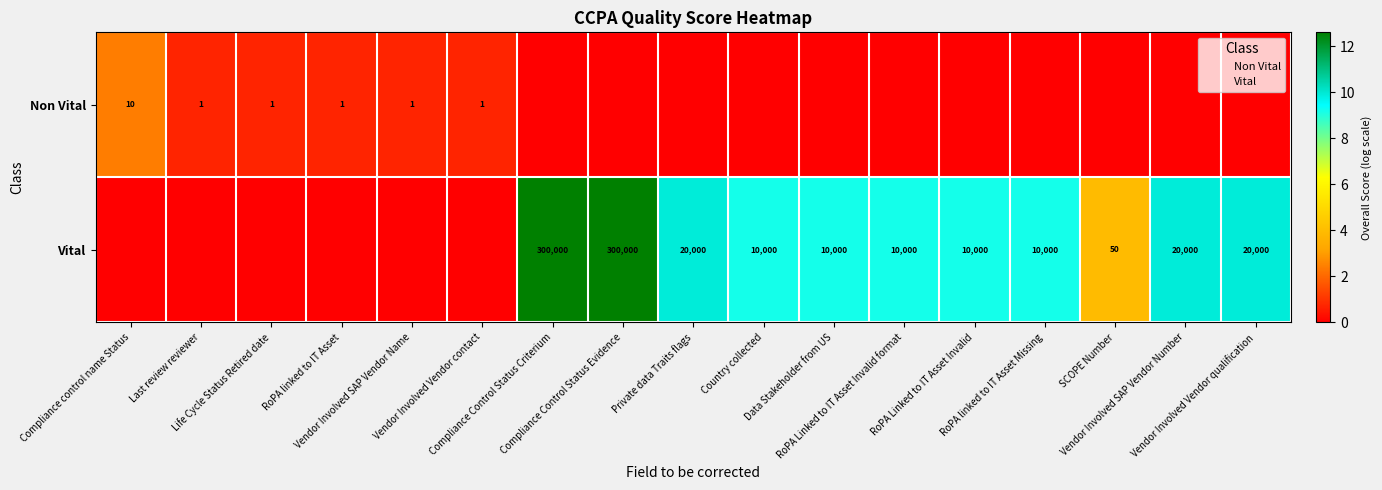

Which has a higher value, RoPA Linked to IT Asset Invalid or Country collected?

RoPA Linked to IT Asset Invalid